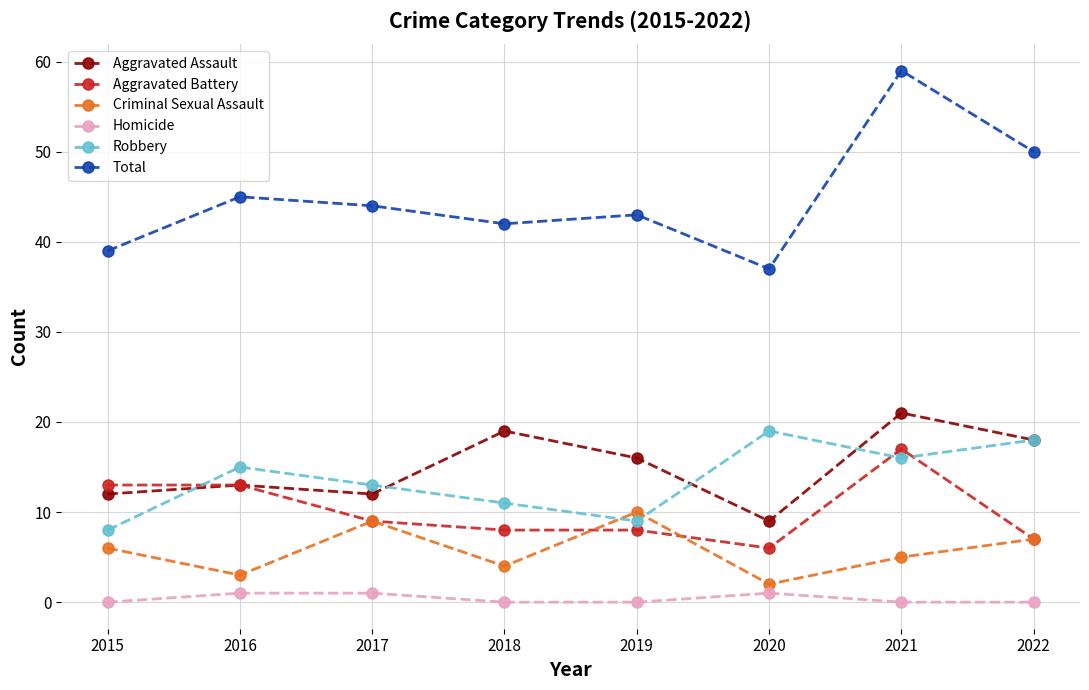

How many values in the Criminal Sexual Assault series are below 6?

4